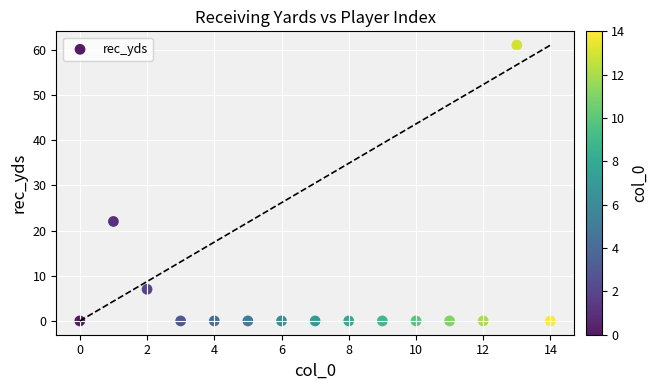

What is the range of Y values (max minus min)?

61